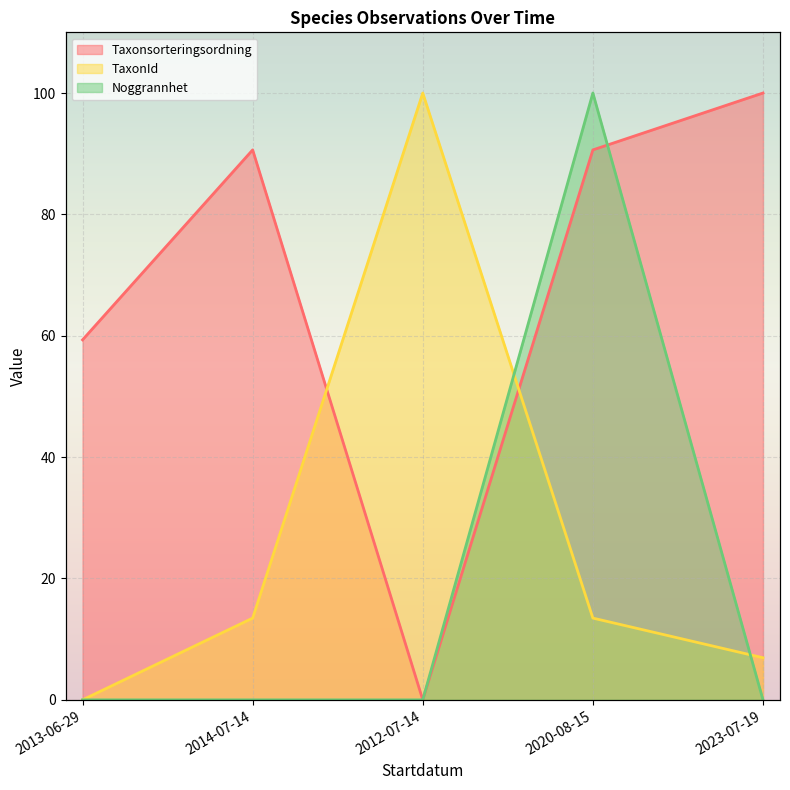

Reading left to right, transcribe all the data shown in this chart.

Taxonsorteringsordning: 2013-06-29=59.3	2014-07-14=90.6	2012-07-14=0.0	2020-08-15=90.6	2023-07-19=100.0
TaxonId: 2013-06-29=0.0	2014-07-14=13.5	2012-07-14=100.0	2020-08-15=13.5	2023-07-19=6.9
Noggrannhet: 2013-06-29=0.0	2014-07-14=0.0	2012-07-14=0.0	2020-08-15=100.0	2023-07-19=0.0